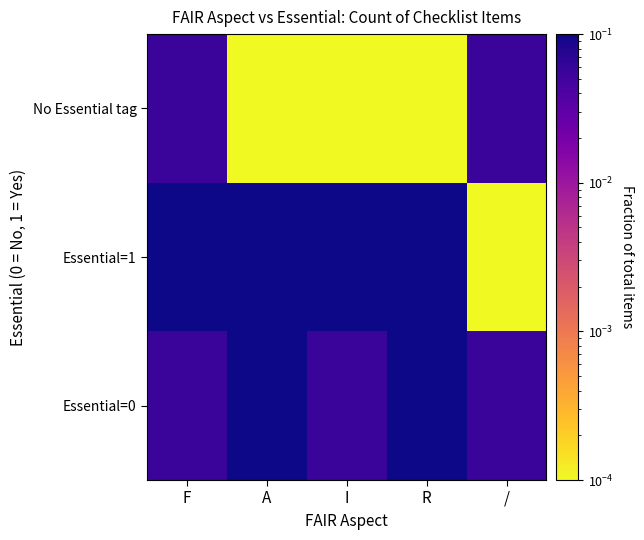

Between A and /, which series saw the biggest shift?

Essential=1